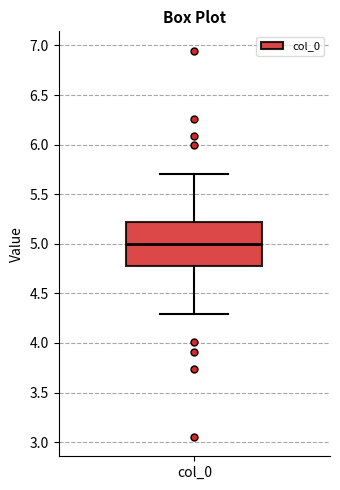

Read this box plot against the y-axis: the position of the median line, the range covered by the box, and the ends of both whiskers. The values are not printed on the chart, so give them approximately, as read against the axis.

median 5.0, box 4.8 to 5.2, whiskers 4.3 to 5.7